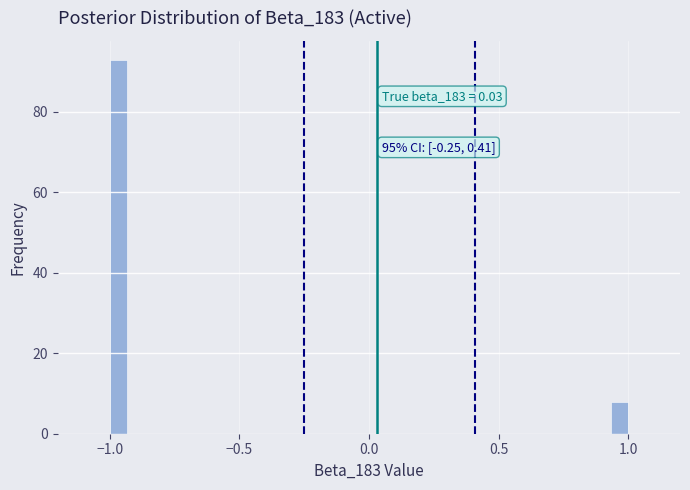

Read against the x-axis, roughly where is the centre of the tallest bar?

-0.95